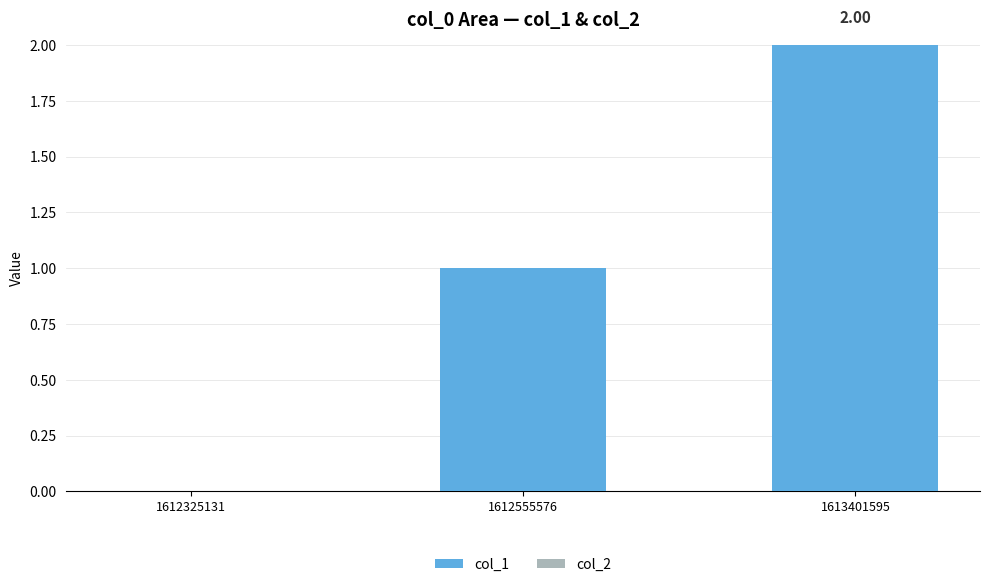

Between 1612325131 and 1613401595, which is larger?

1613401595